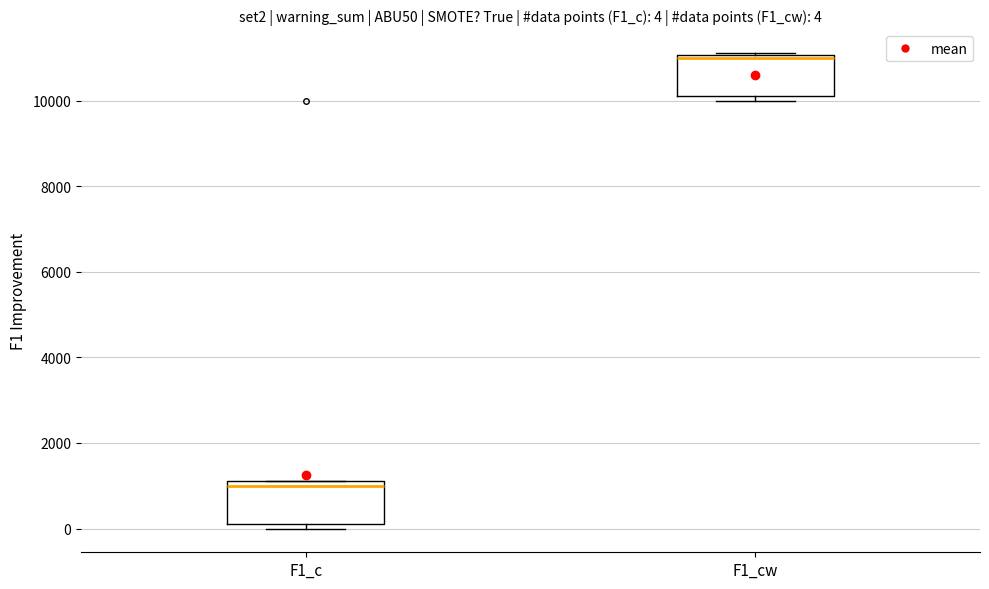

Which box's median line is the highest?

F1_cw